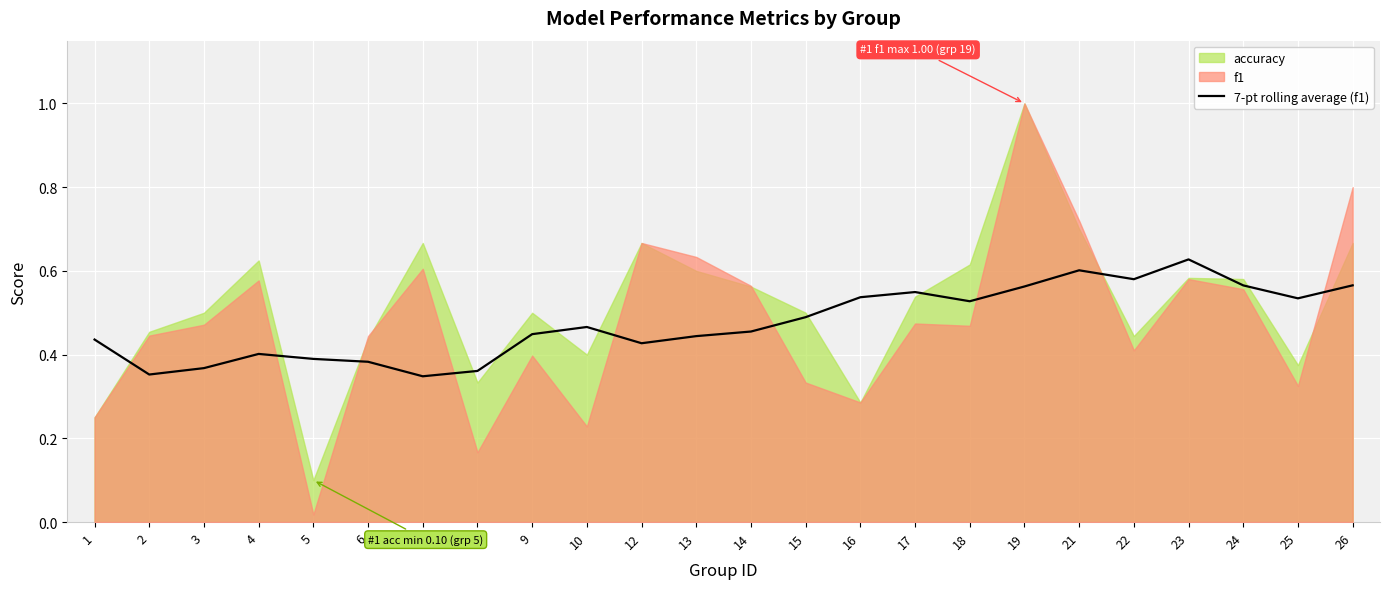

Reading left to right, what are all the values shown in this chart?

0.4	0.4	0.4	0.4	0.4	0.4	0.3	0.4	0.4	0.5	0.4	0.4	0.5	0.5	0.5	0.5	0.5	0.6	0.6	0.6	0.6	0.6	0.5	0.6